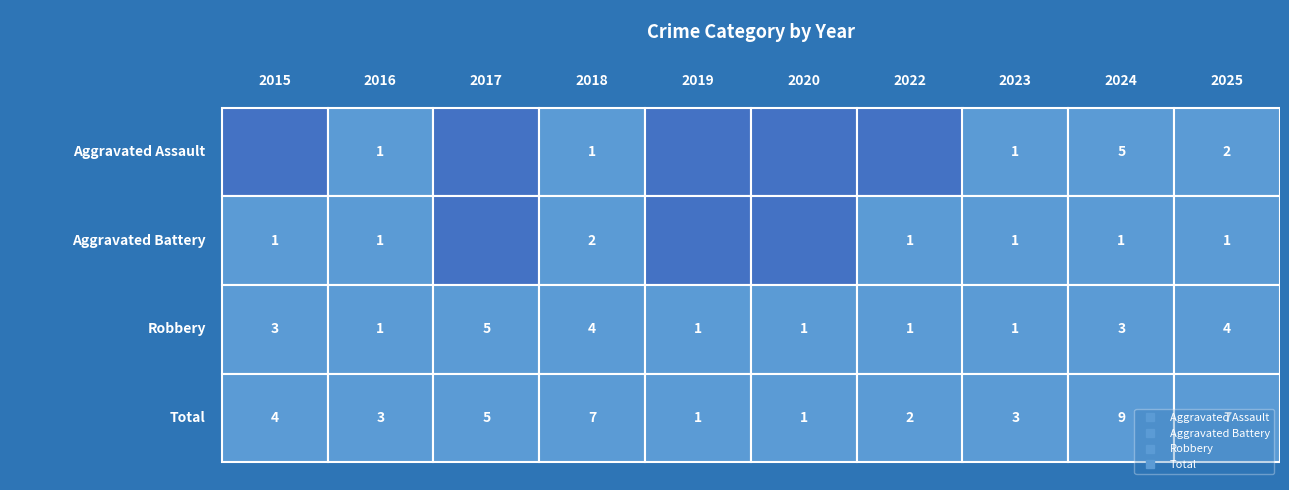

What is the sum of the Total values at 2016 and 2024?

12